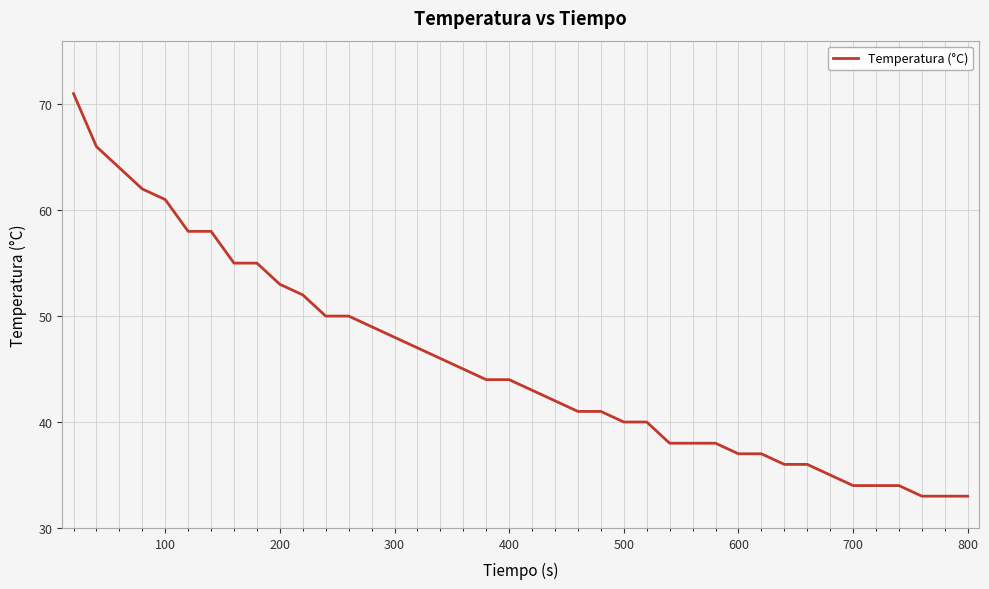

What is the smallest value displayed?

33